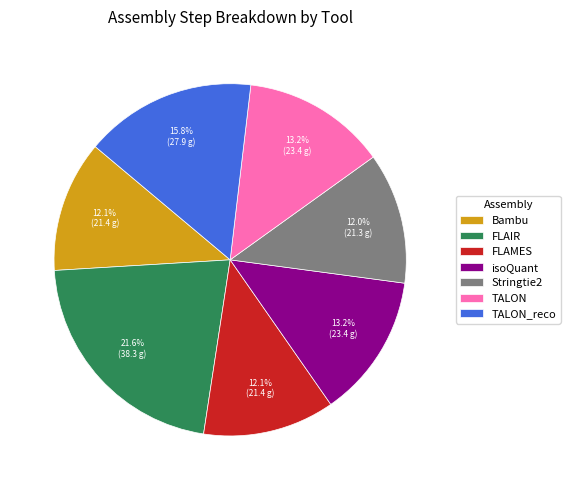

To the nearest percent, what portion does Stringtie2 represent?

12%